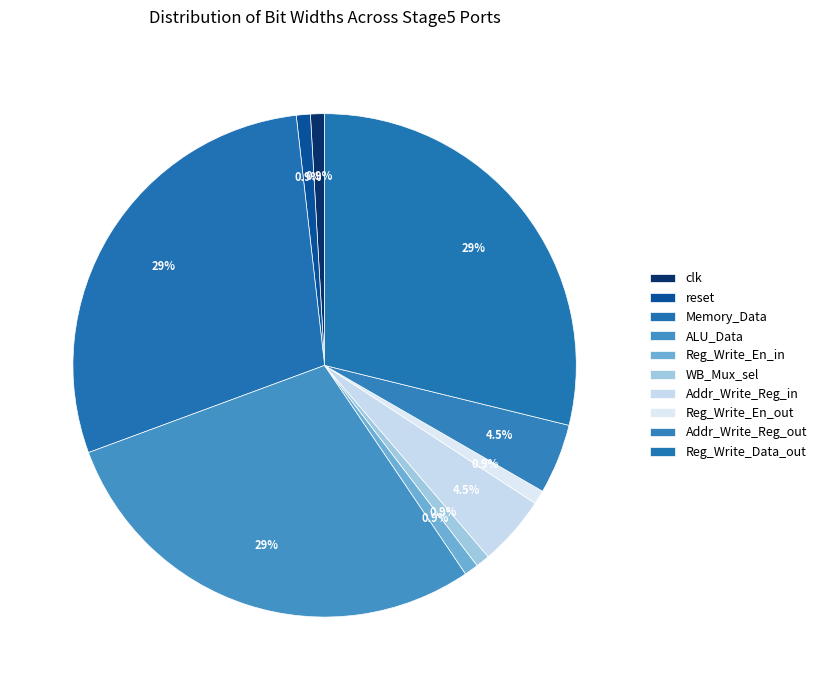

To the nearest percent, what is the difference between the Addr_Write_Reg_in and Memory_Data slice percentages?

24%